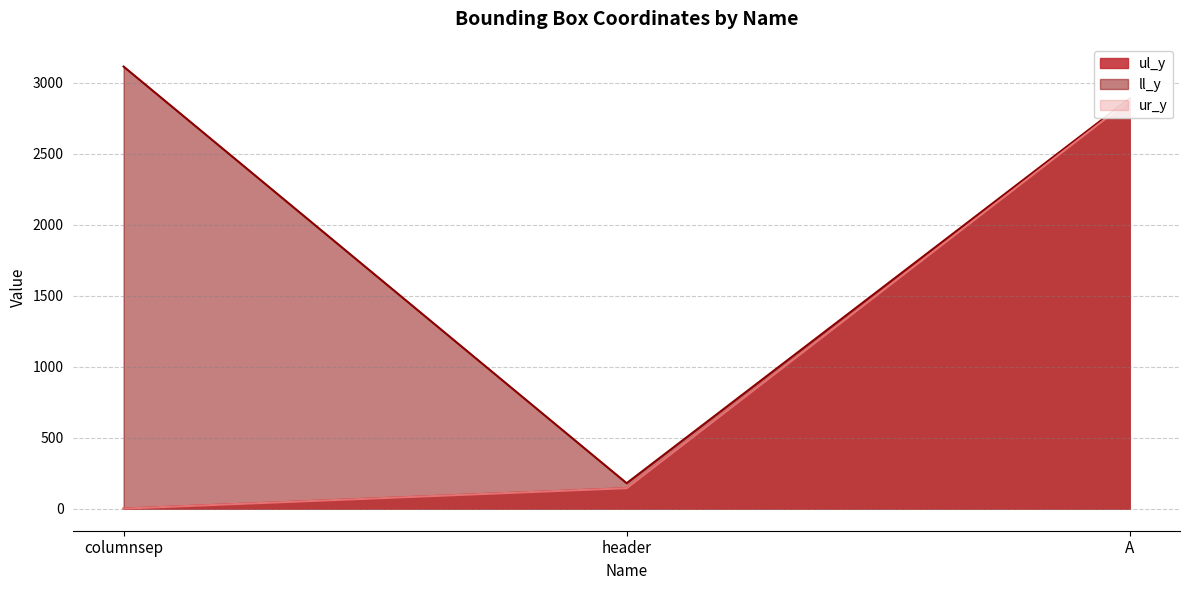

The ur_y series shows 144 at header. True or false?

True